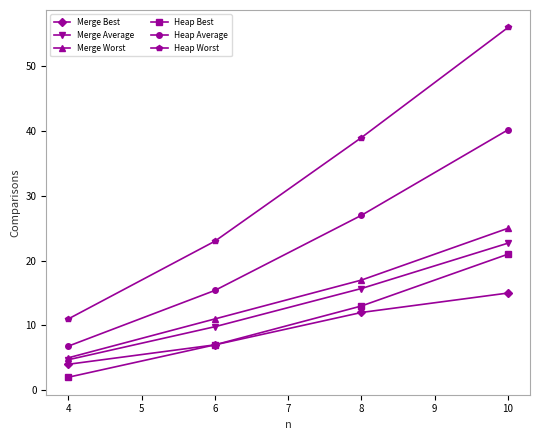

What are all the series names shown in the legend?

Merge Best, Merge Average, Merge Worst, Heap Best, Heap Average, Heap Worst